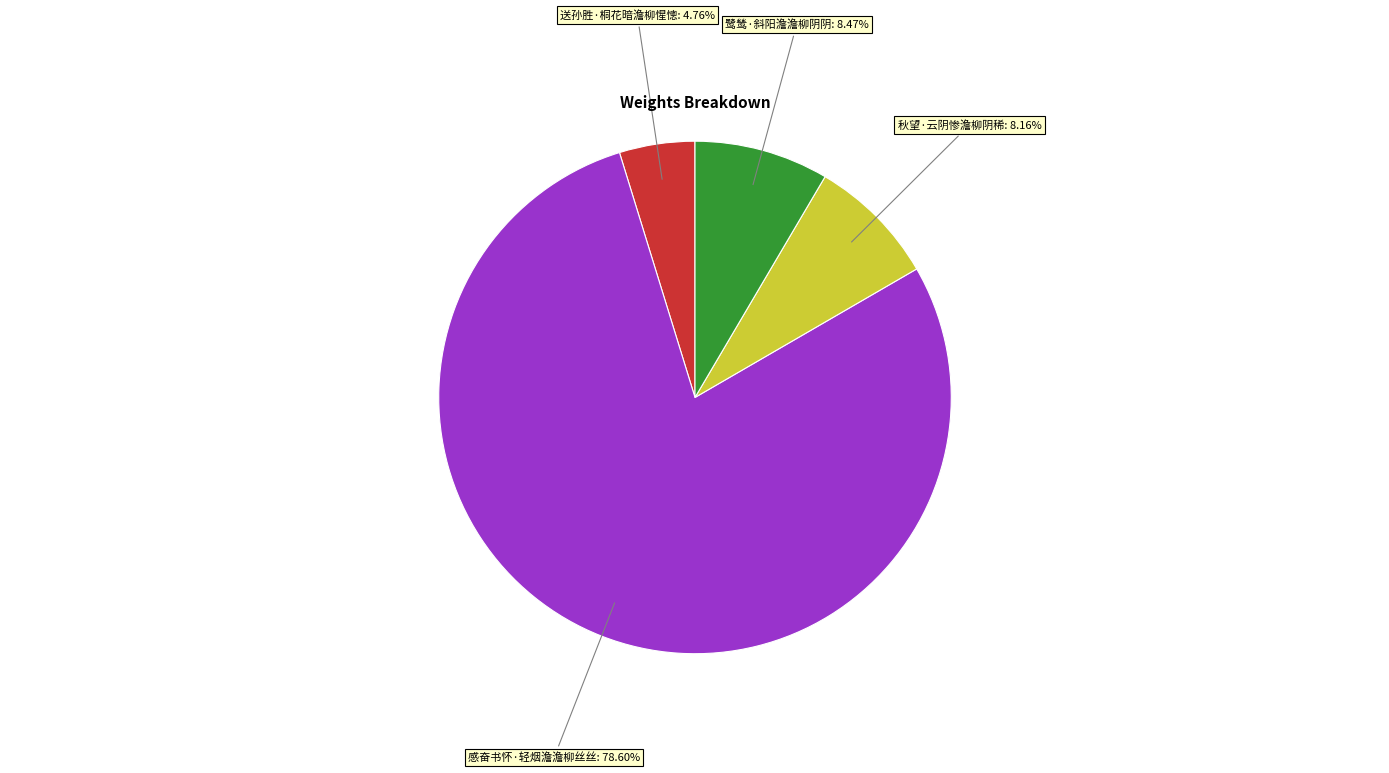

Is there a majority slice in this chart?

Yes